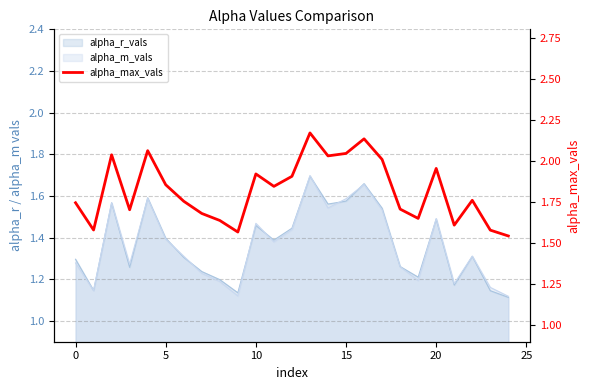

What is the average value?

1.8